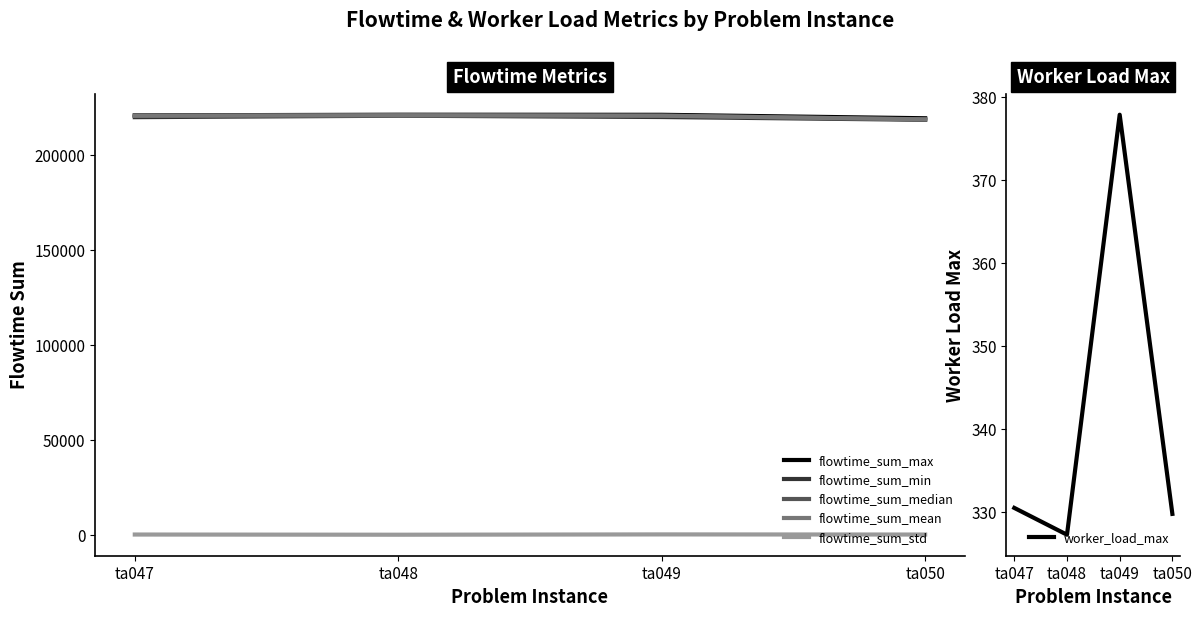

Which series has the largest range (max minus min)?

flowtime_sum_median